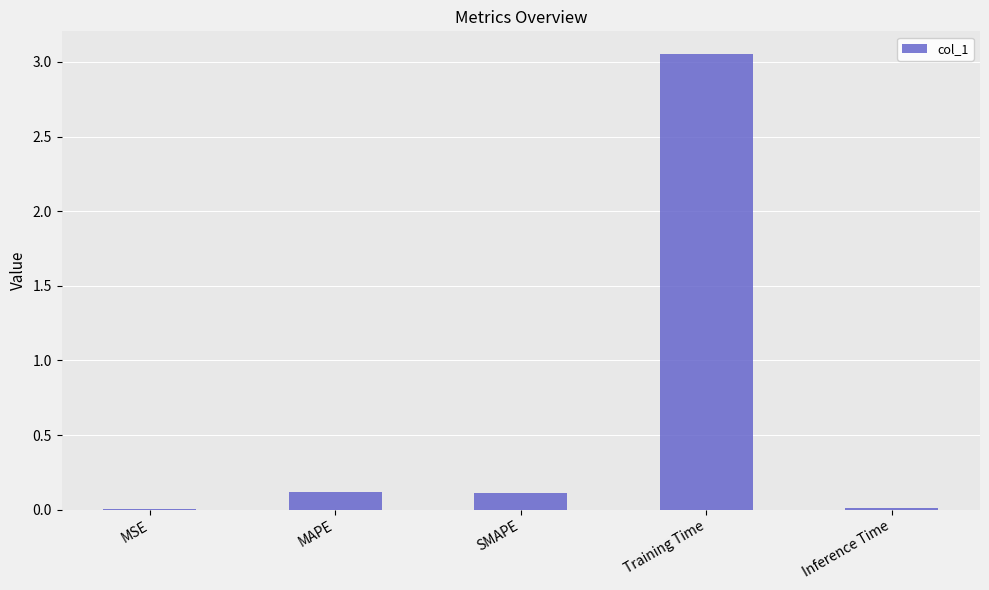

Is it true that the value at MAPE is 0.1?

True